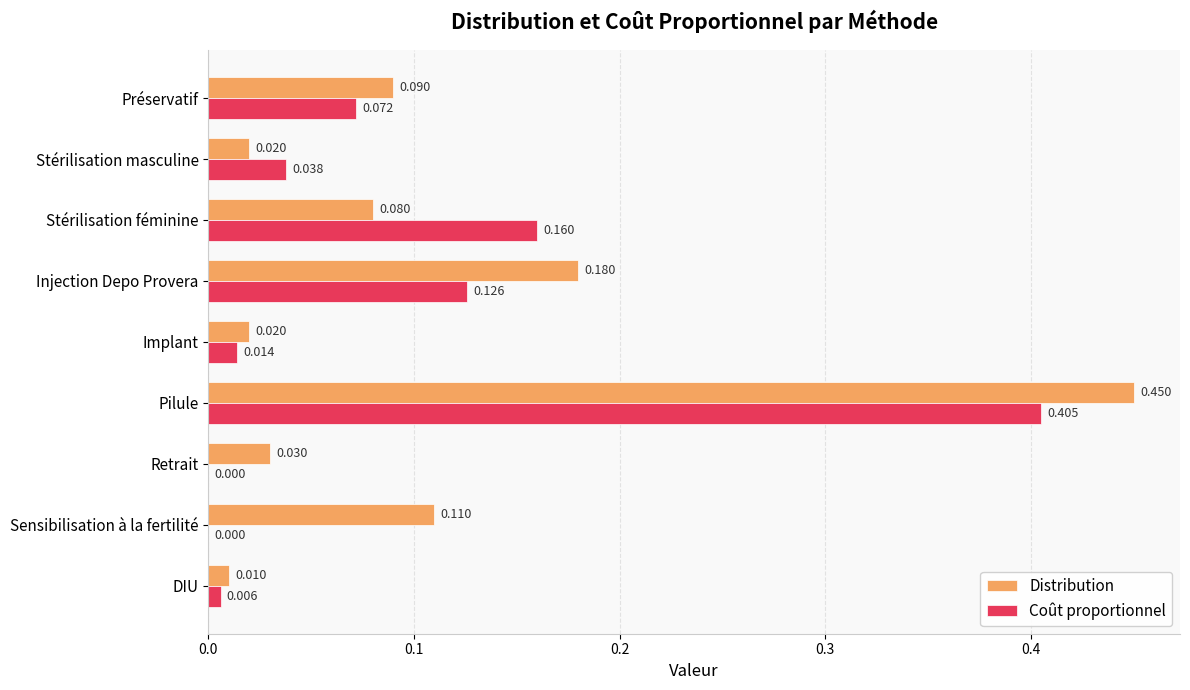

Where is Distribution nearest to the value 0?

DIU